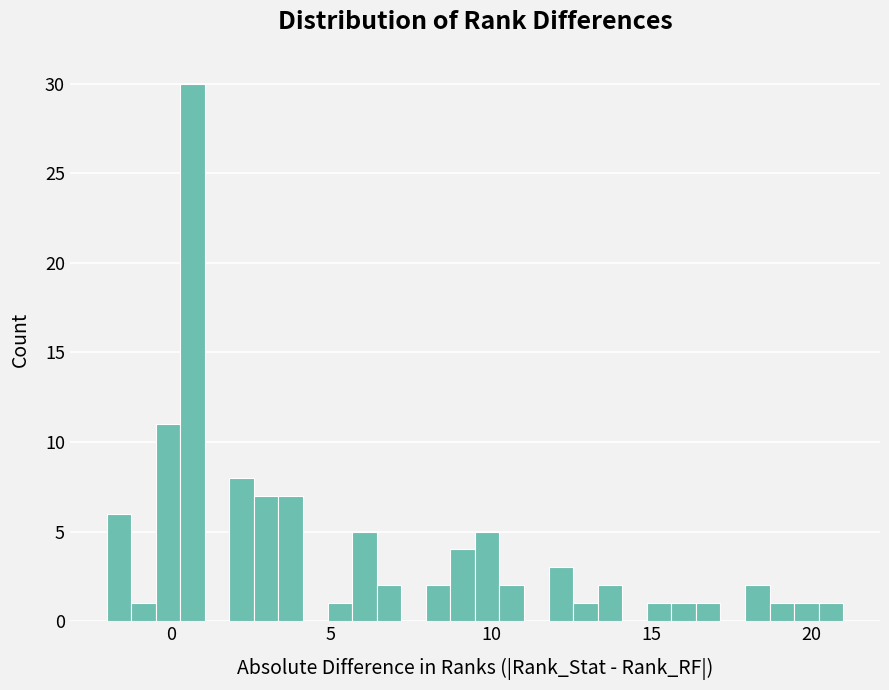

Read against the x-axis, roughly where is the centre of the tallest bar?

0.5